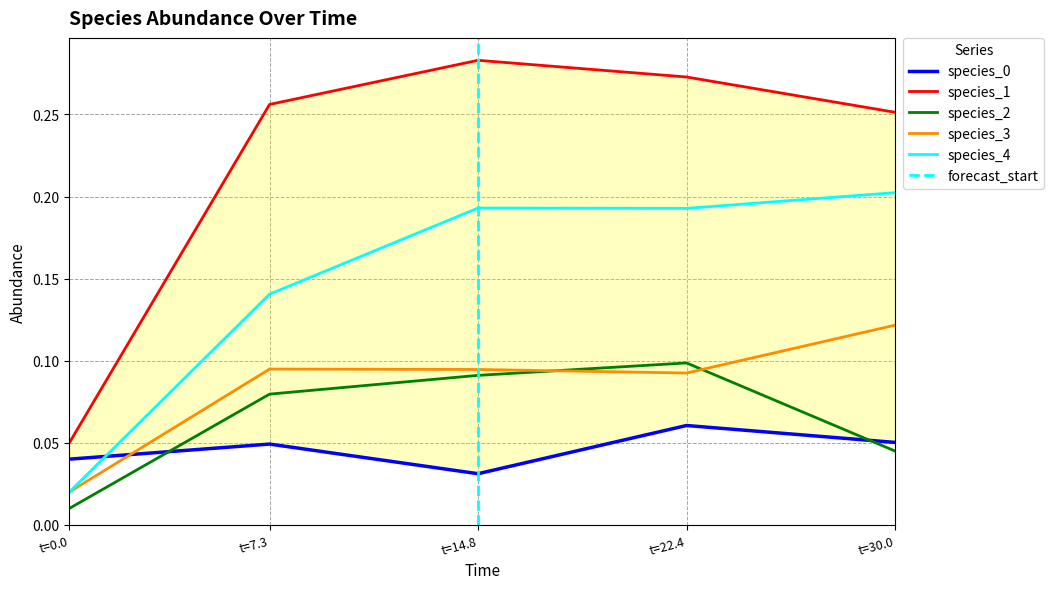

The species_4 series shows 0.2 at t=14.8. True or false?

True